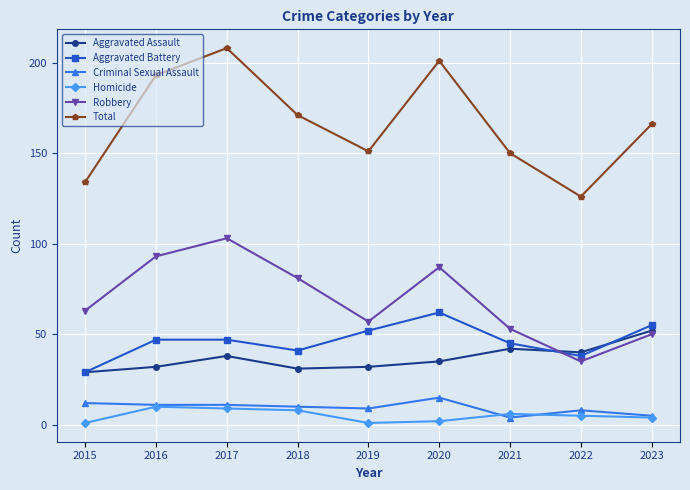

What is the smallest value displayed?

1